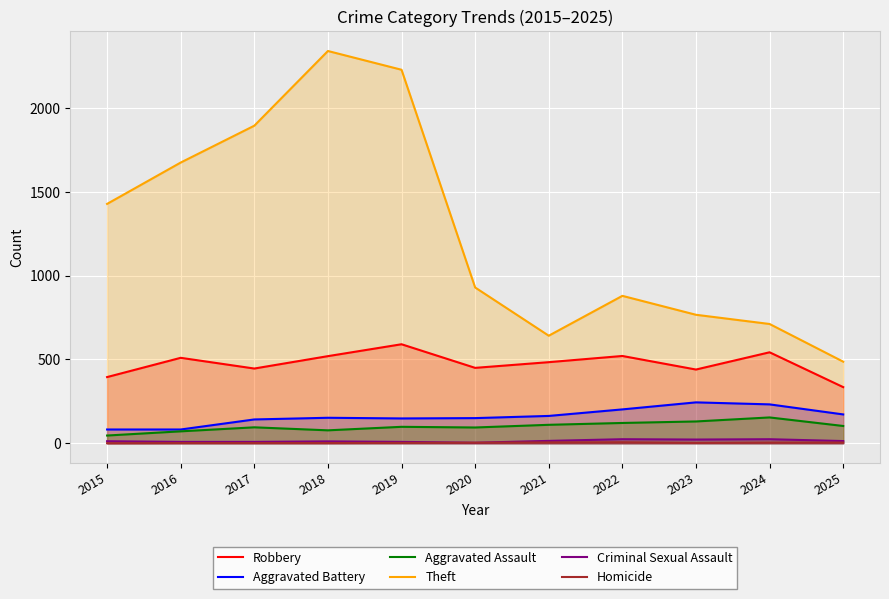

The Robbery series shows 562 at 2025. True or false?

False